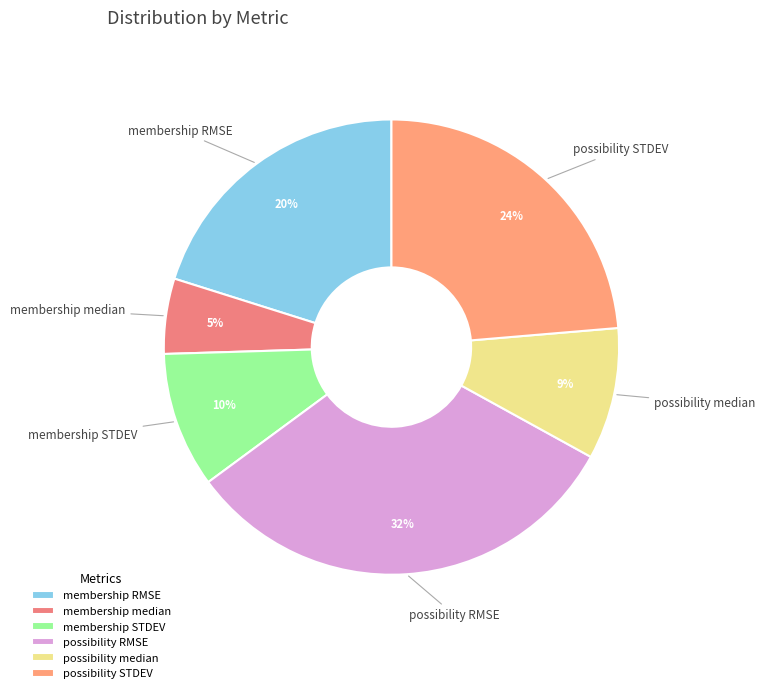

Which slice is the smallest?

membership median